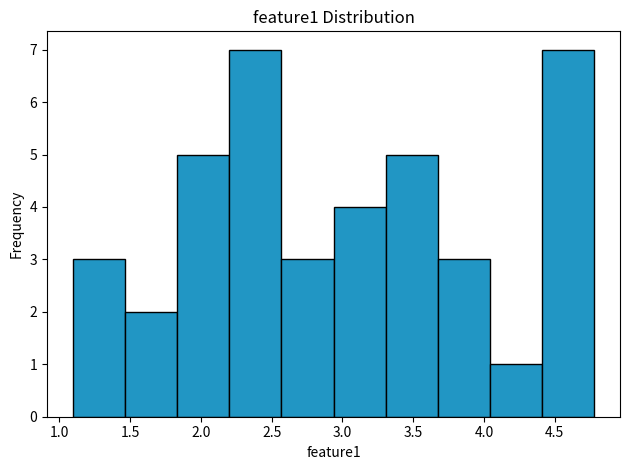

Reading left to right, list every bar in this chart as the range it spans on the x-axis followed by its height. Neither the bar edges nor the heights are printed on the chart, so give them approximately, as read against the axes.

1.10 to 1.45: 3
1.45 to 1.85: 2
1.85 to 2.20: 5
2.20 to 2.55: 7
2.55 to 2.95: 3
2.95 to 3.30: 4
3.30 to 3.65: 5
3.65 to 4.05: 3
4.05 to 4.40: 1
4.40 to 4.80: 7